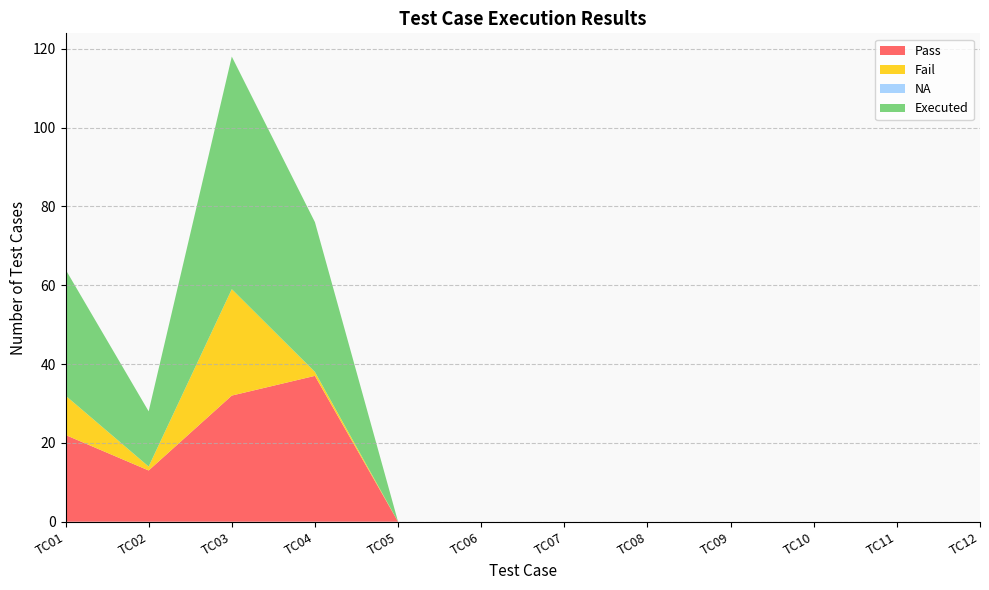

Reading left to right, extract all data points from this chart.

Pass: 22	13	32	37	0	0	0	0	0	0	0	0
Fail: 10	1	27	1	0	0	0	0	0	0	0	0
NA: 0	0	0	0	0	0	0	0	0	0	0	0
Executed: 32	14	59	38	0	0	0	0	0	0	0	0